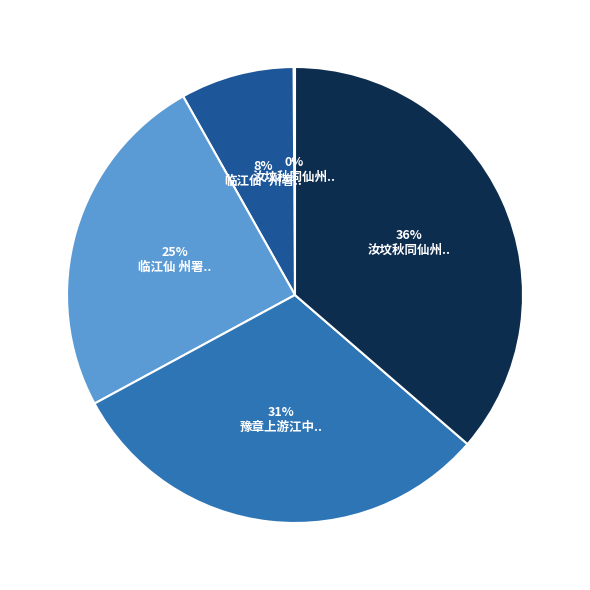

Does any single category account for the majority?

No